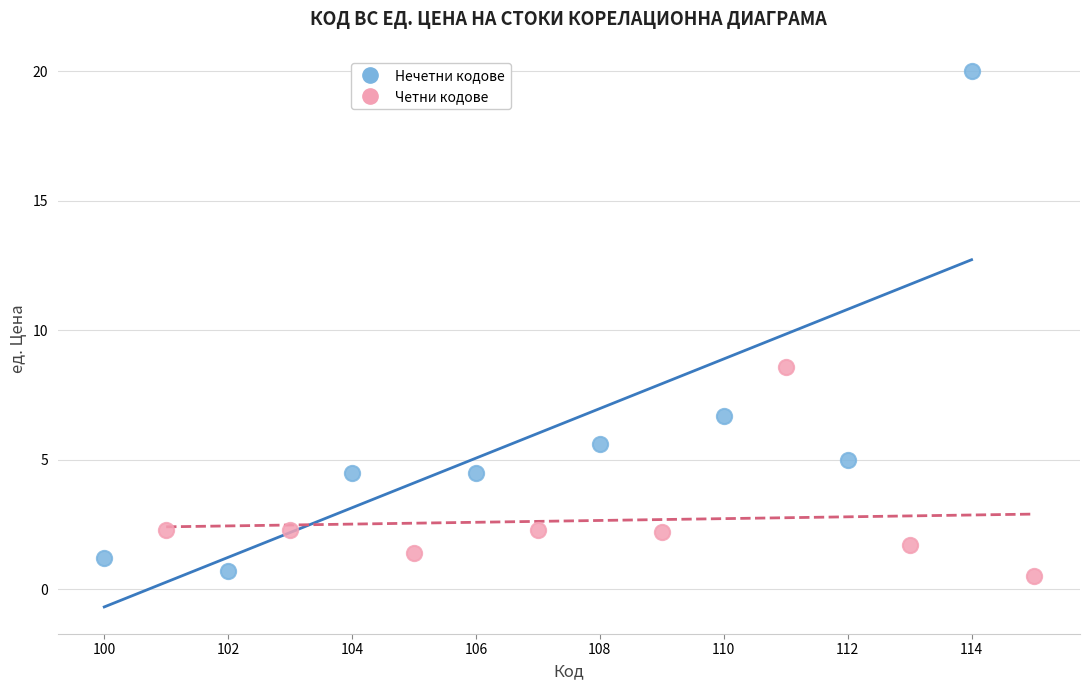

Which series has the largest Y range (max minus min)?

Нечетни кодове